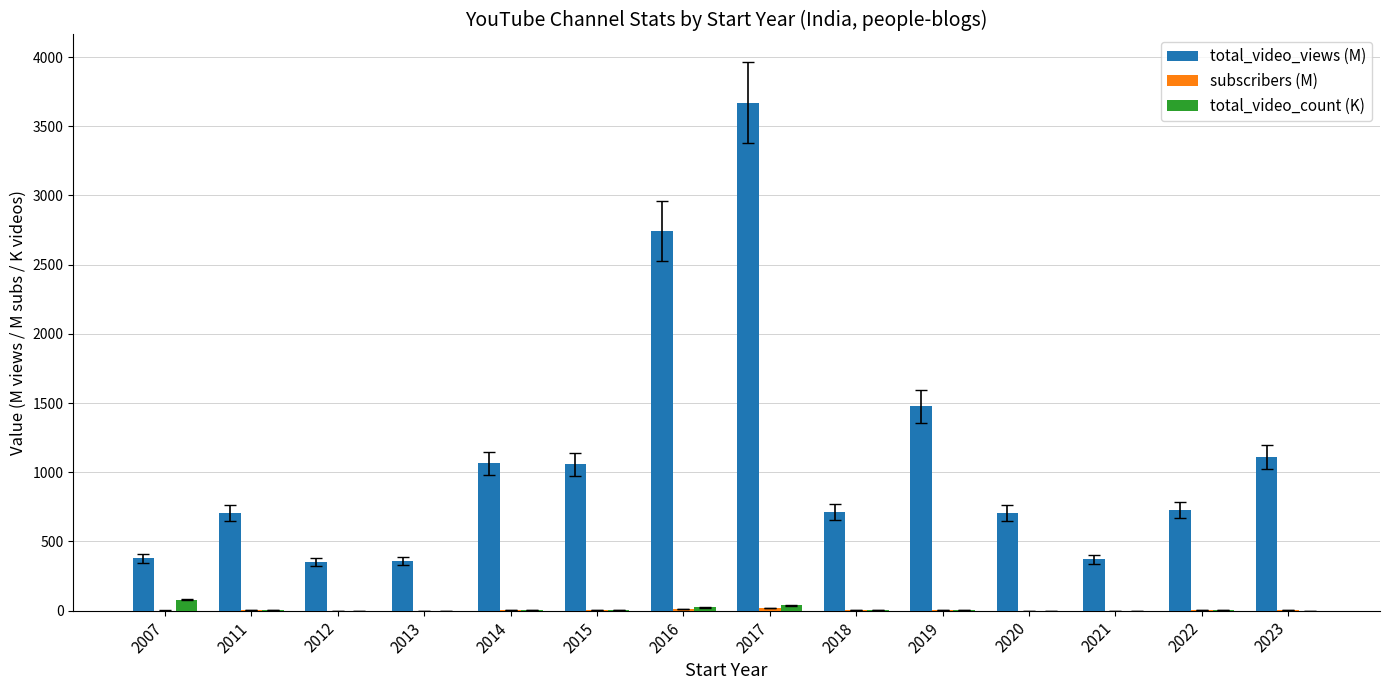

Which series has the largest total across all categories?

total_video_views (M)